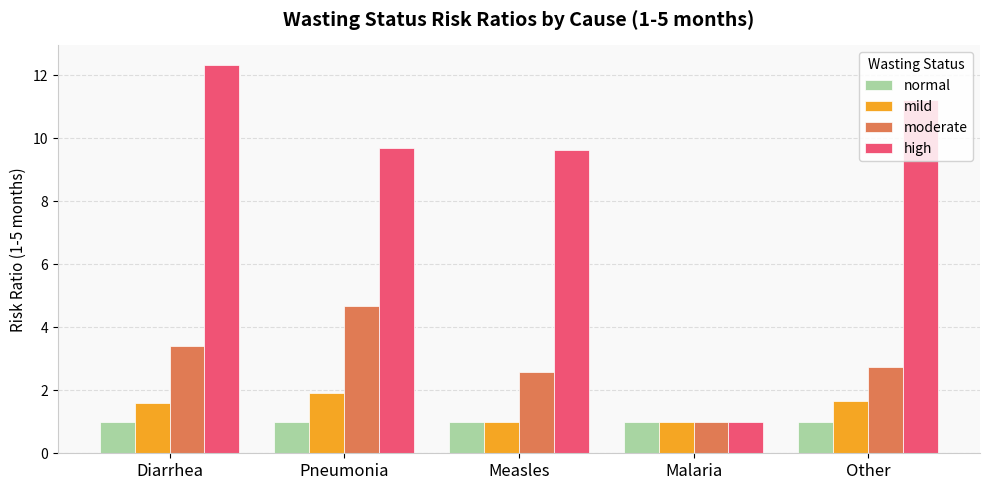

Between Measles and Other, which series saw the biggest shift?

high